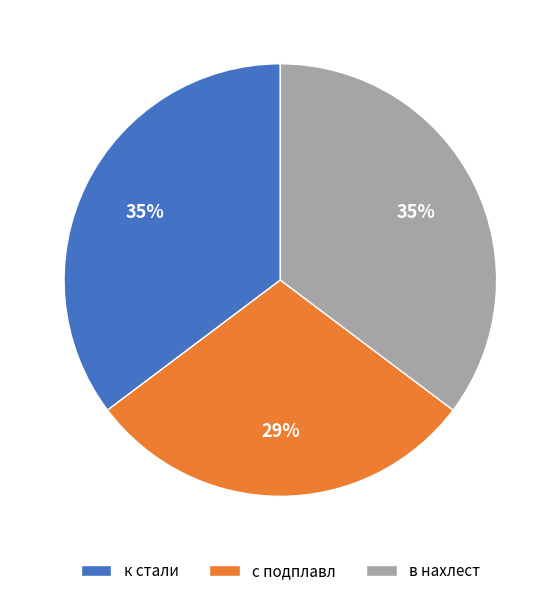

The в нахлест slice represents 35% of the pie. True or false?

True